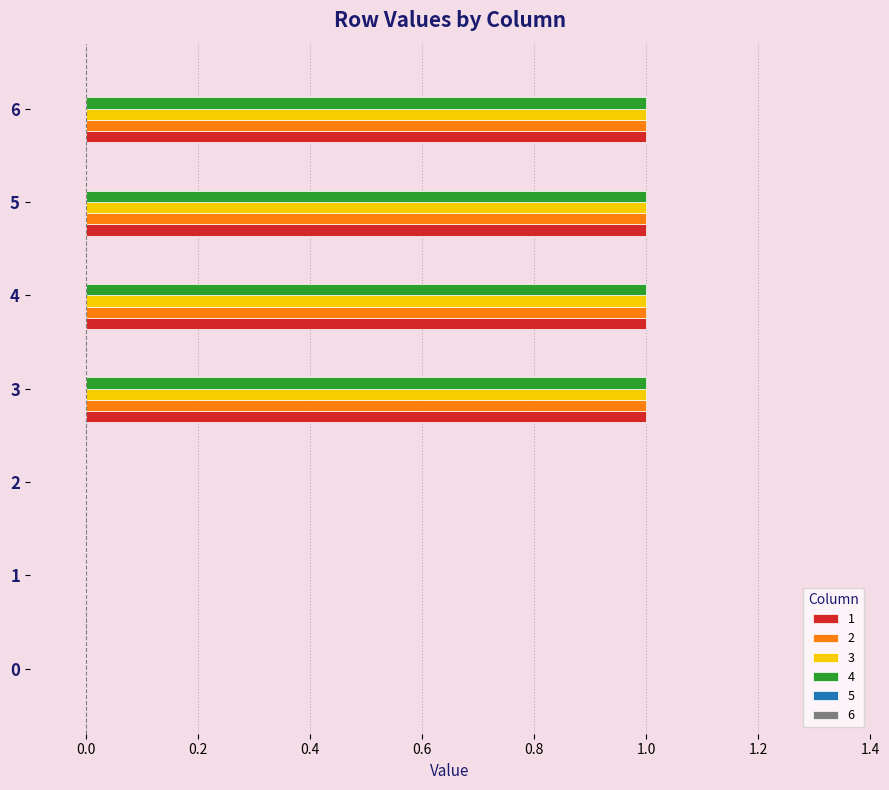

Is it true that 3 equals 0 at 1?

True